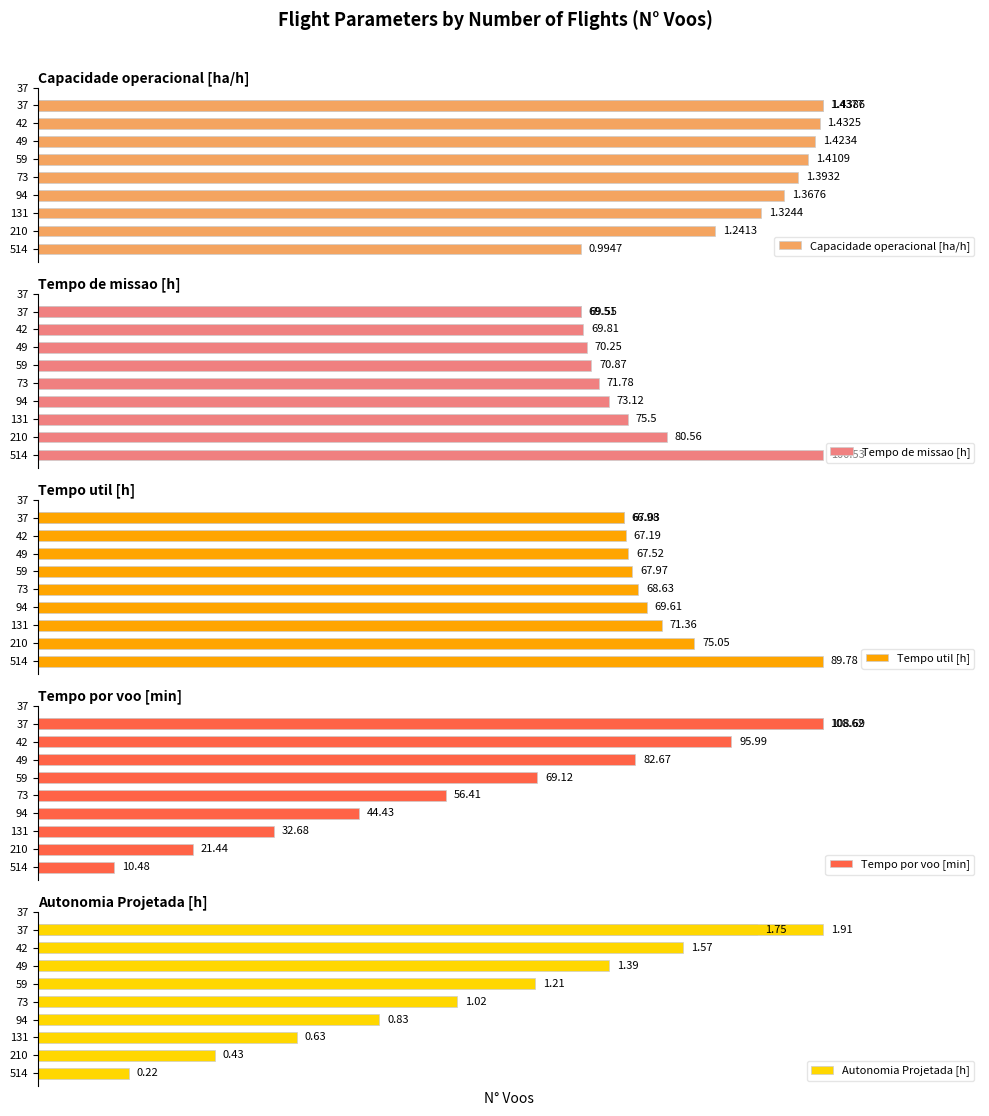

How many bars are there in each group?

5